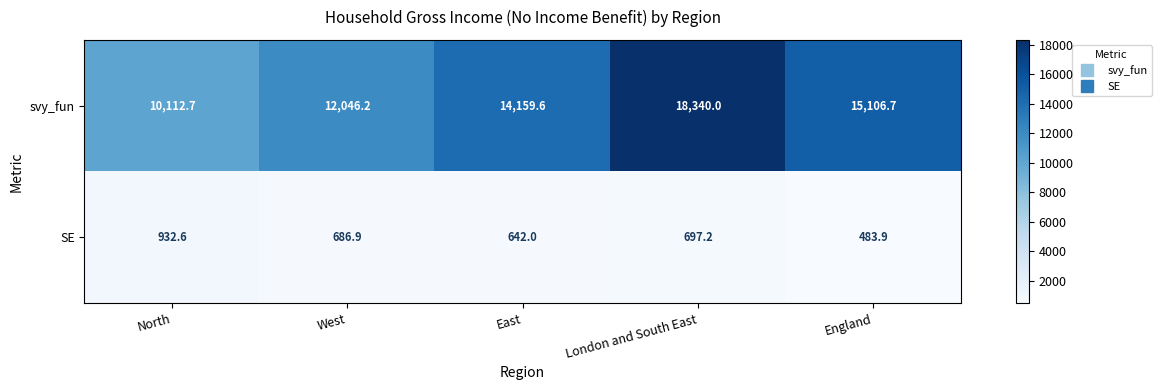

Which series has the largest total across all categories?

svy_fun